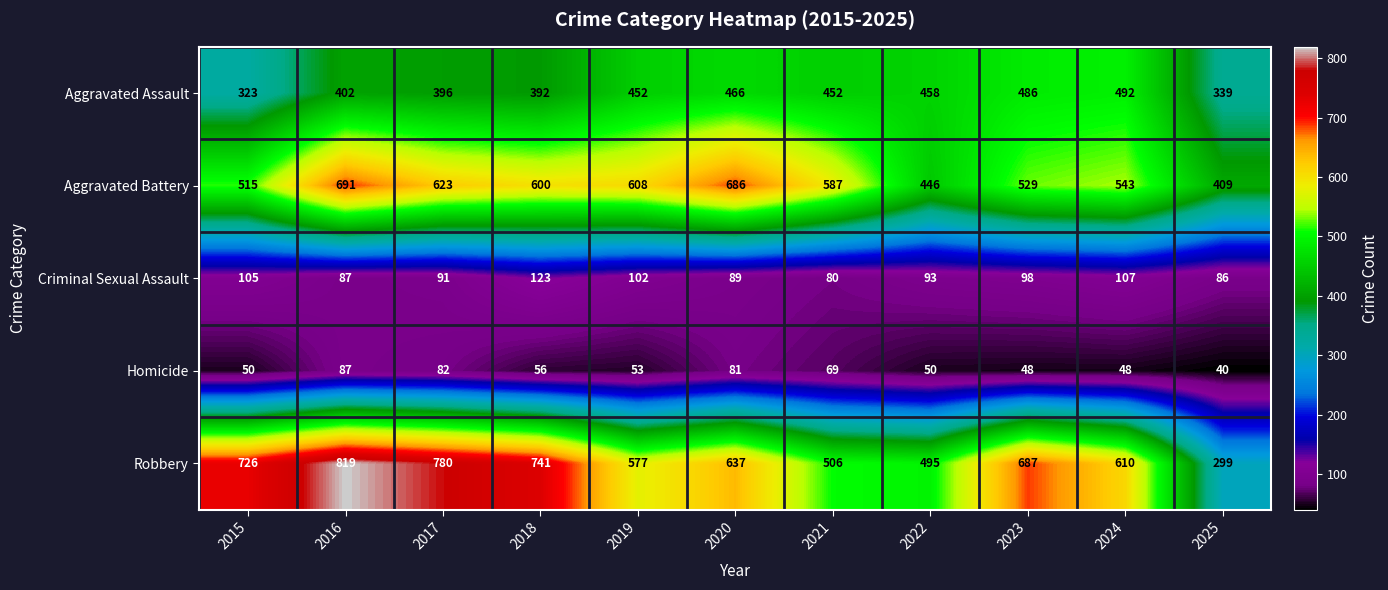

Which series has the largest total across all categories?

Robbery